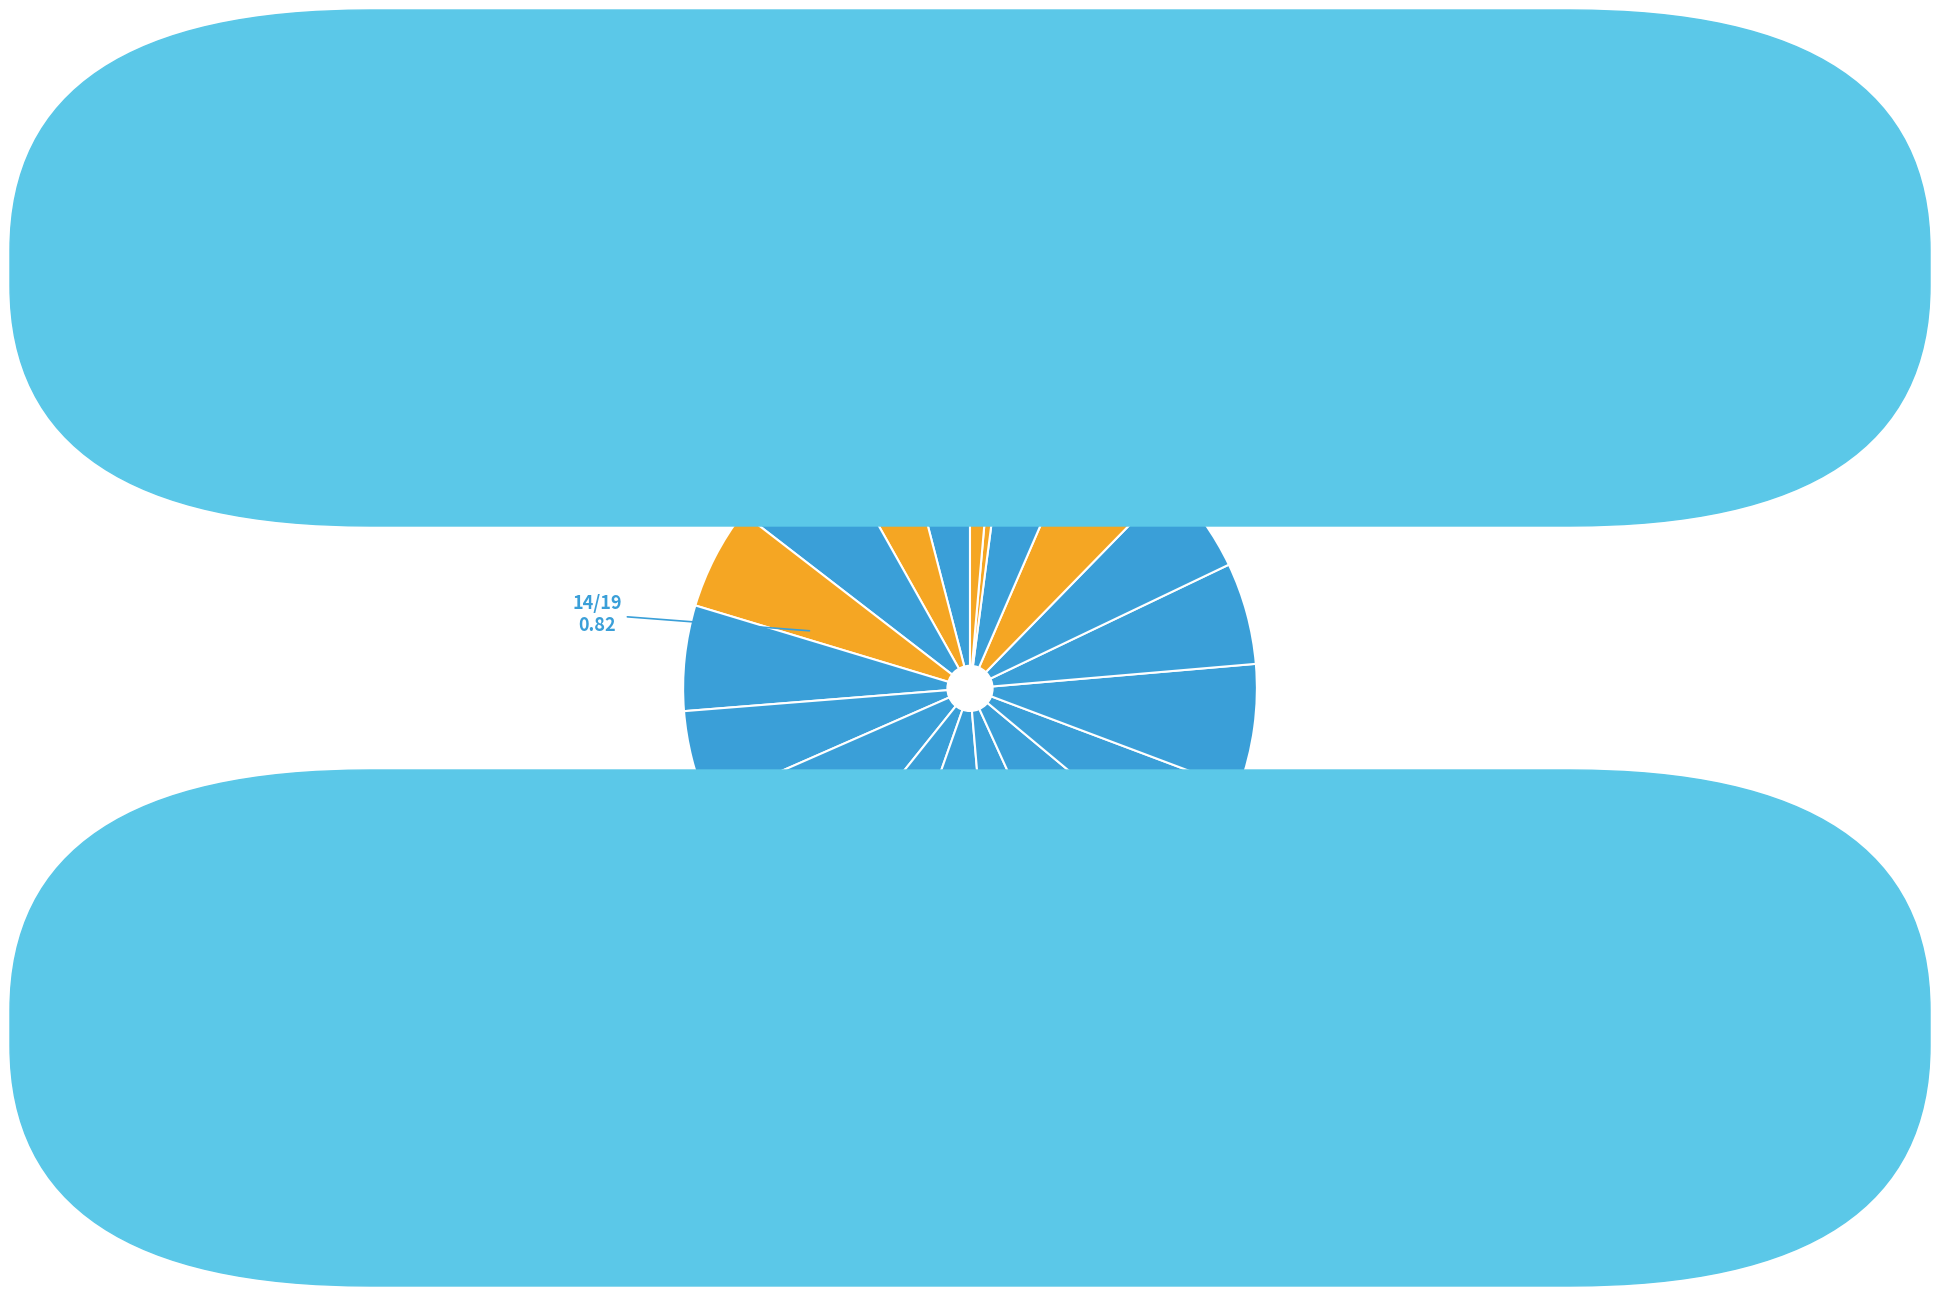

How many segments does this pie chart have?

19